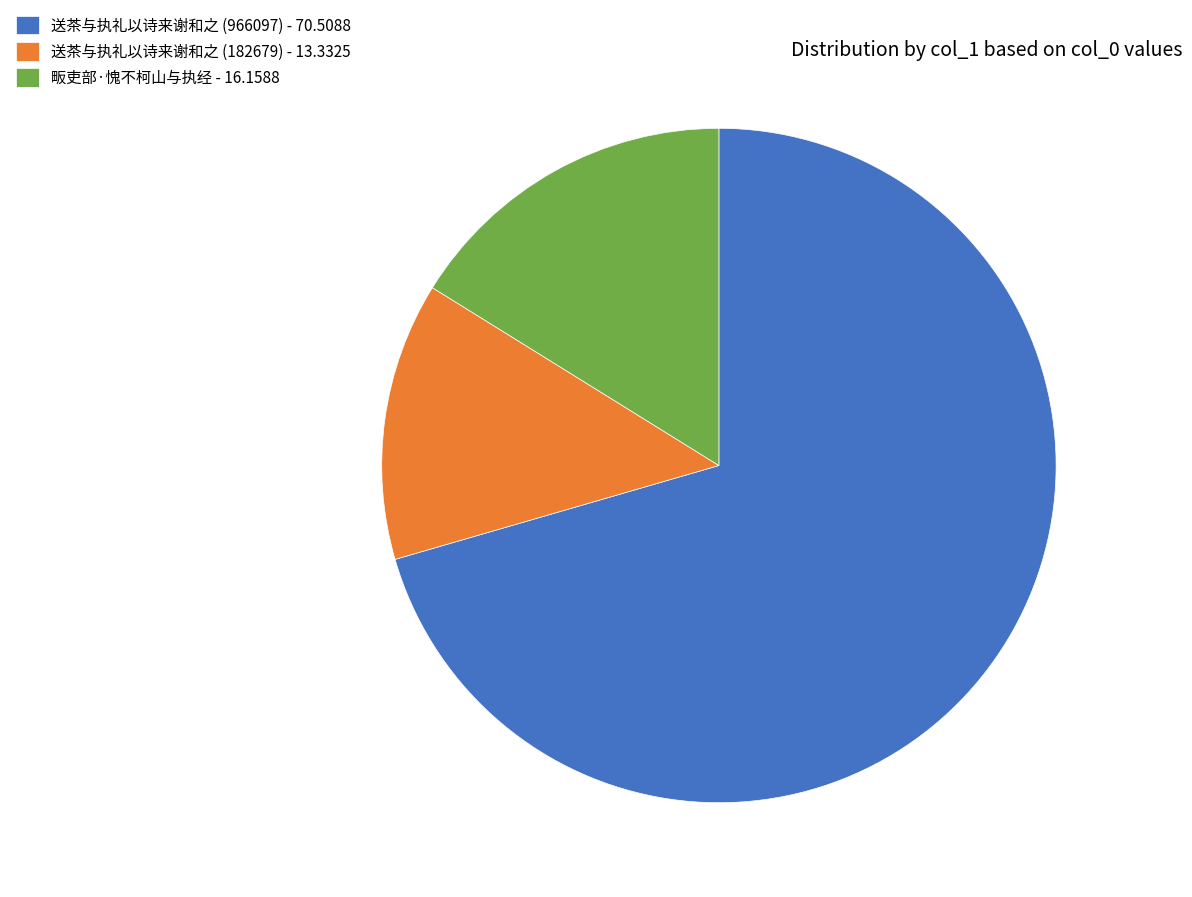

Does any single category account for the majority?

Yes